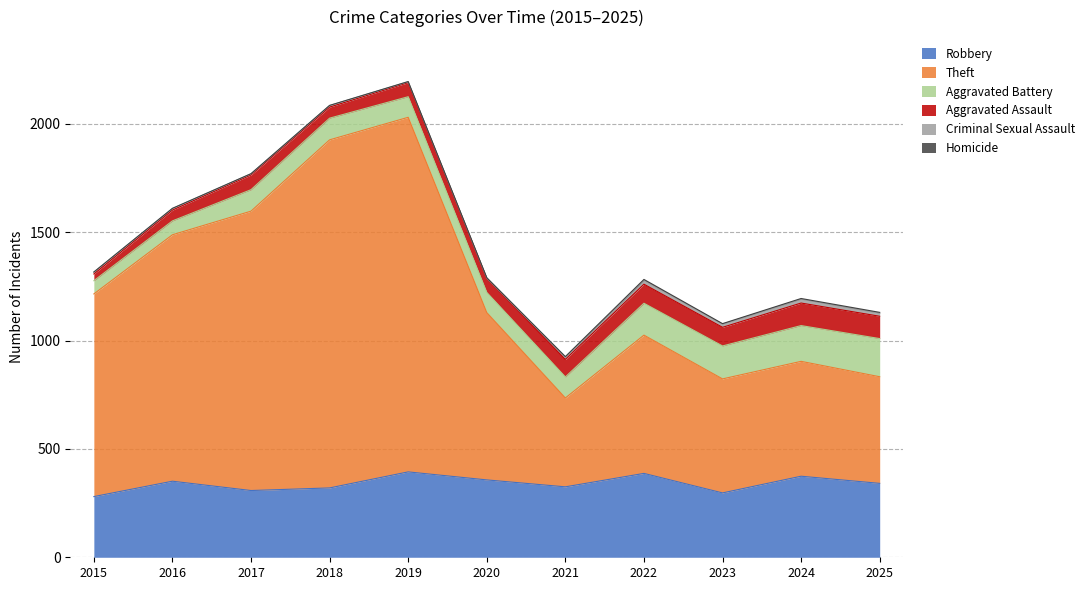

What is the difference between the maximum and minimum values in the Robbery series?

114